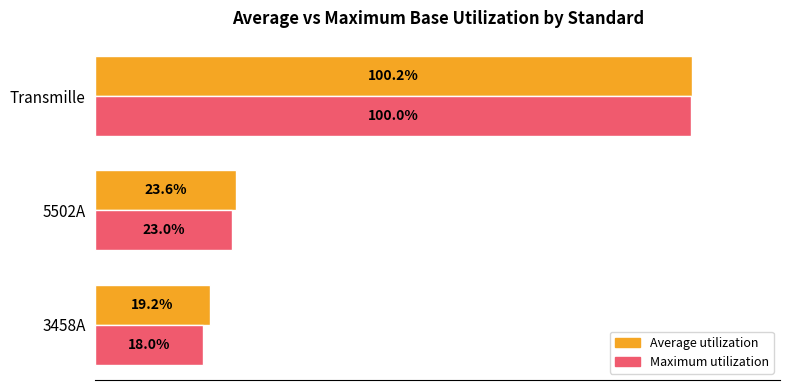

Which series has the largest range (max minus min)?

Maximum utilization